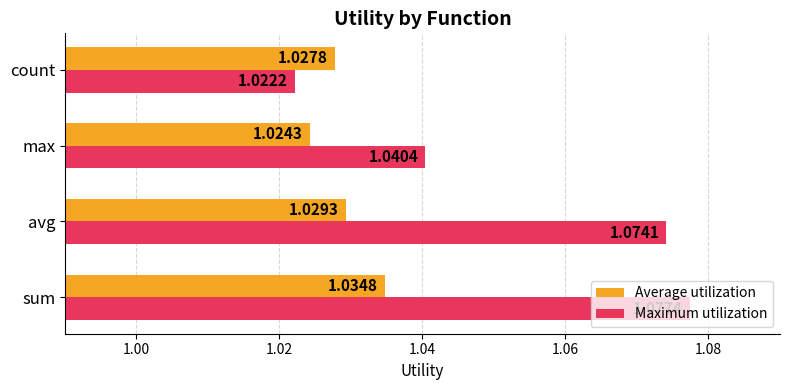

What are all the series names shown in the legend?

Average utilization, Maximum utilization